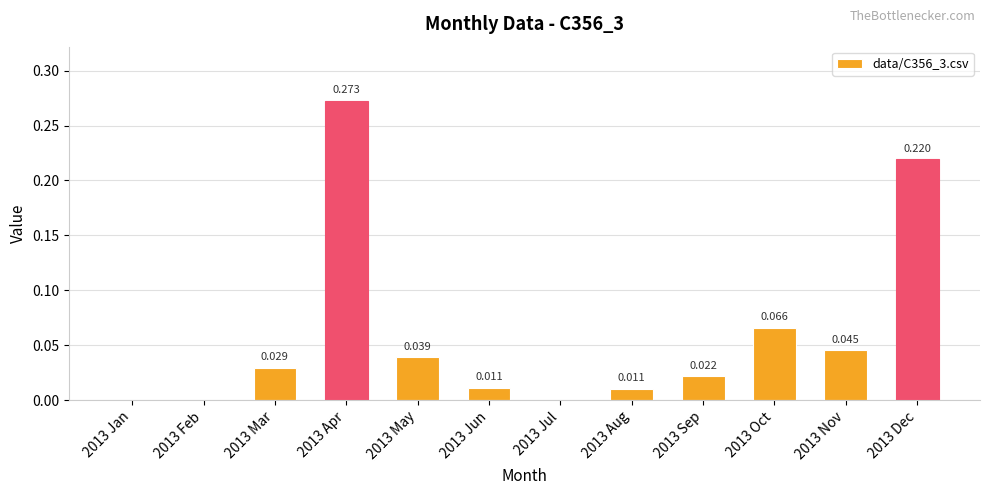

List the labels in order of value, smallest first.

2013 Jan, 2013 Feb, 2013 Jul, 2013 Aug, 2013 Jun, 2013 Sep, 2013 Mar, 2013 May, 2013 Nov, 2013 Oct, 2013 Dec, 2013 Apr